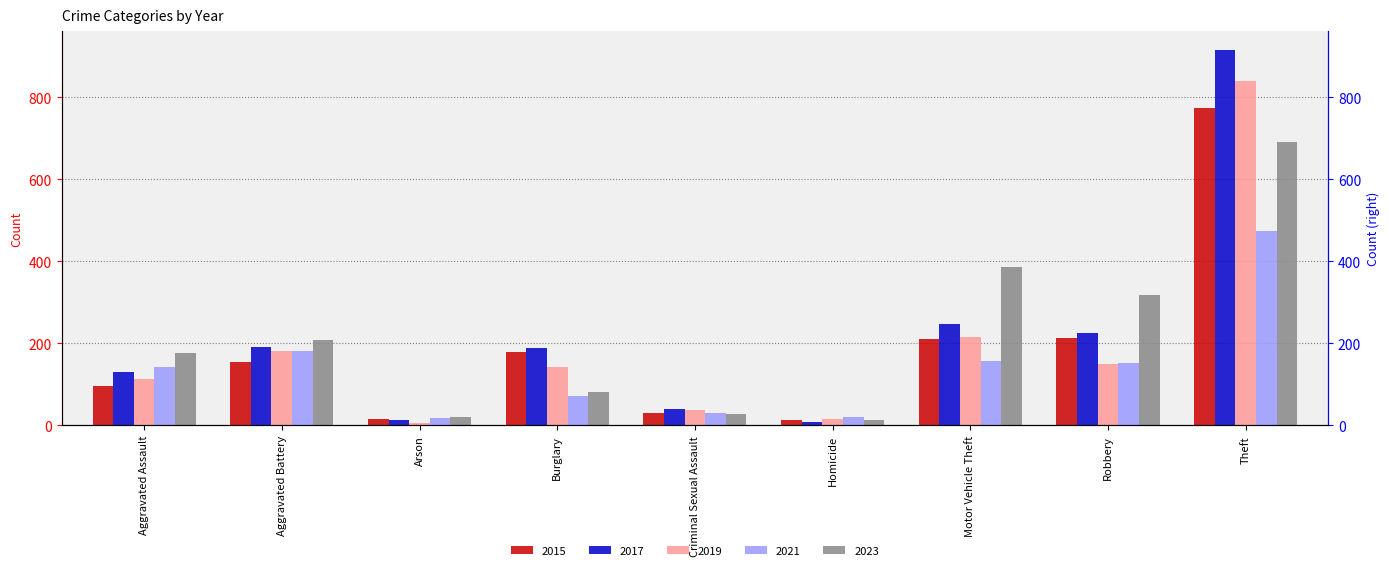

What is the value of the 2015 bar at the 4th from the left?

178